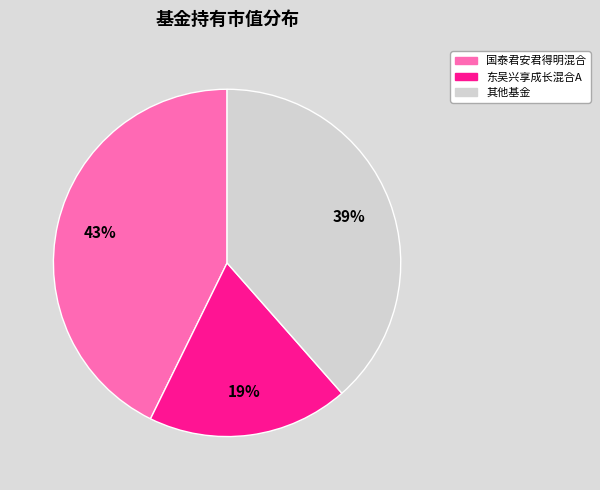

To the nearest percent, what is the difference between the largest and smallest slice percentages?

24%